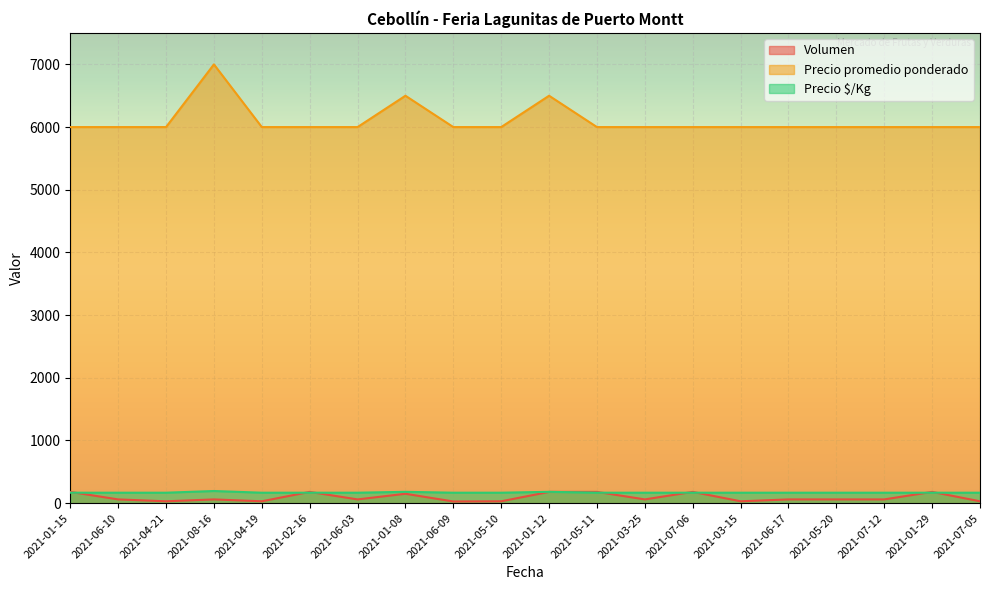

What position from the right is 2021-08-16?

17